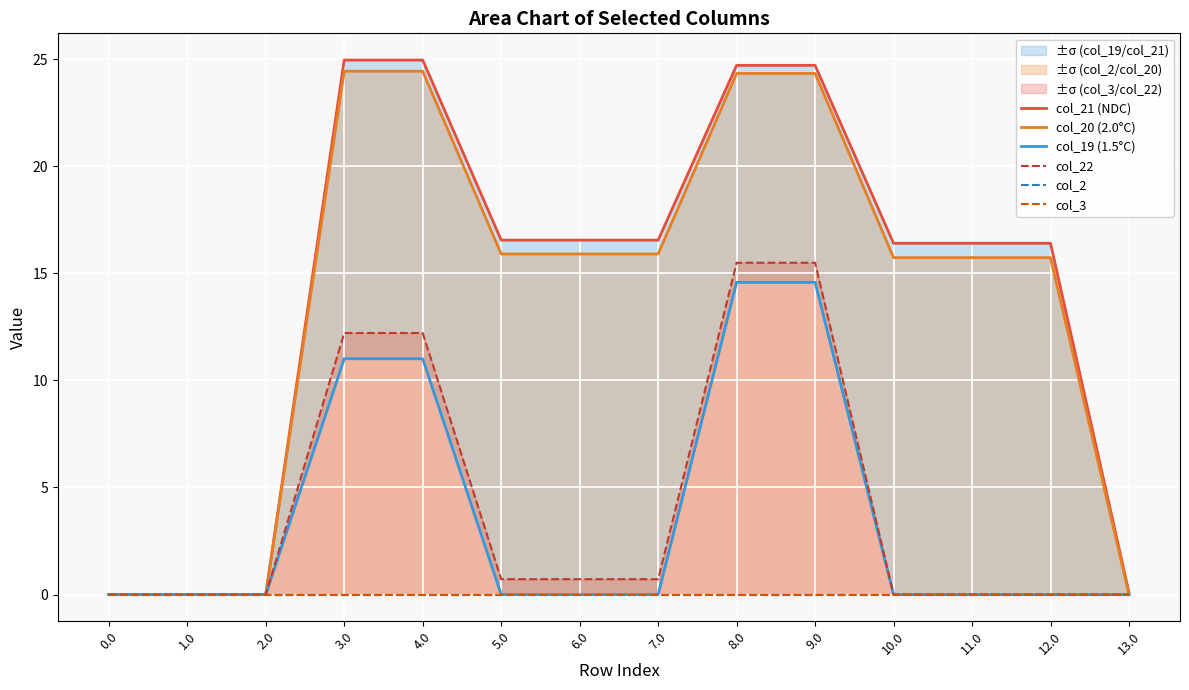

The value of col_22 at 1.0 is 0.0. True or false?

True